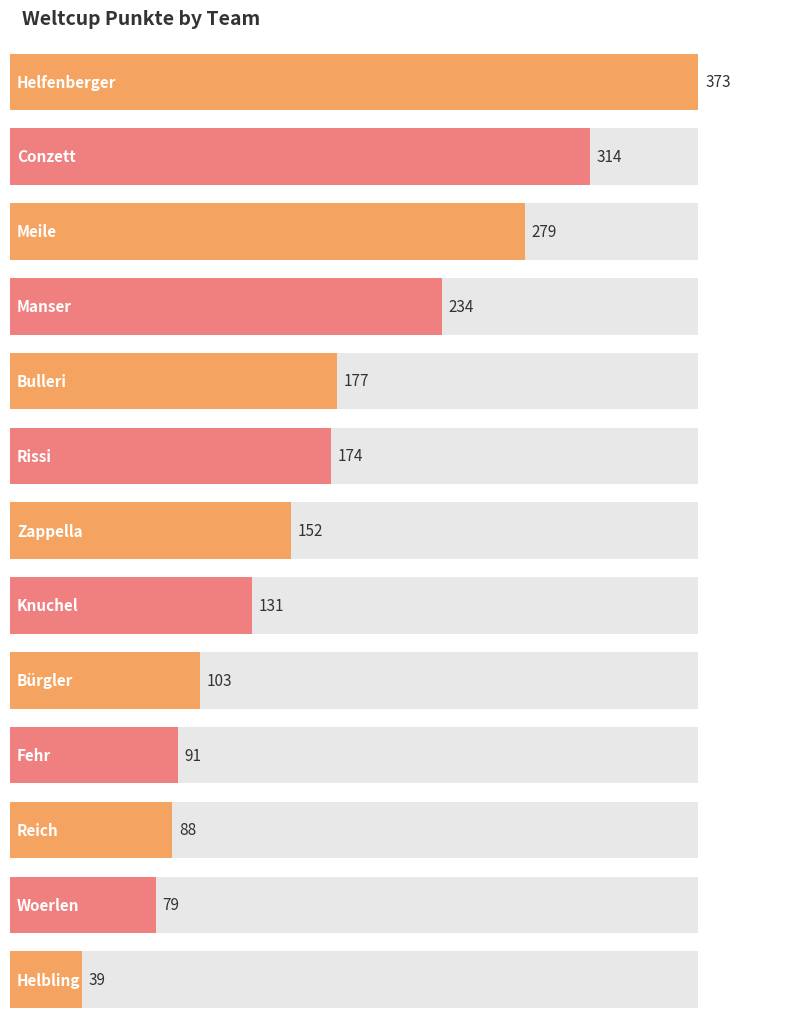

Which category has the lowest value across all series?

Helbling